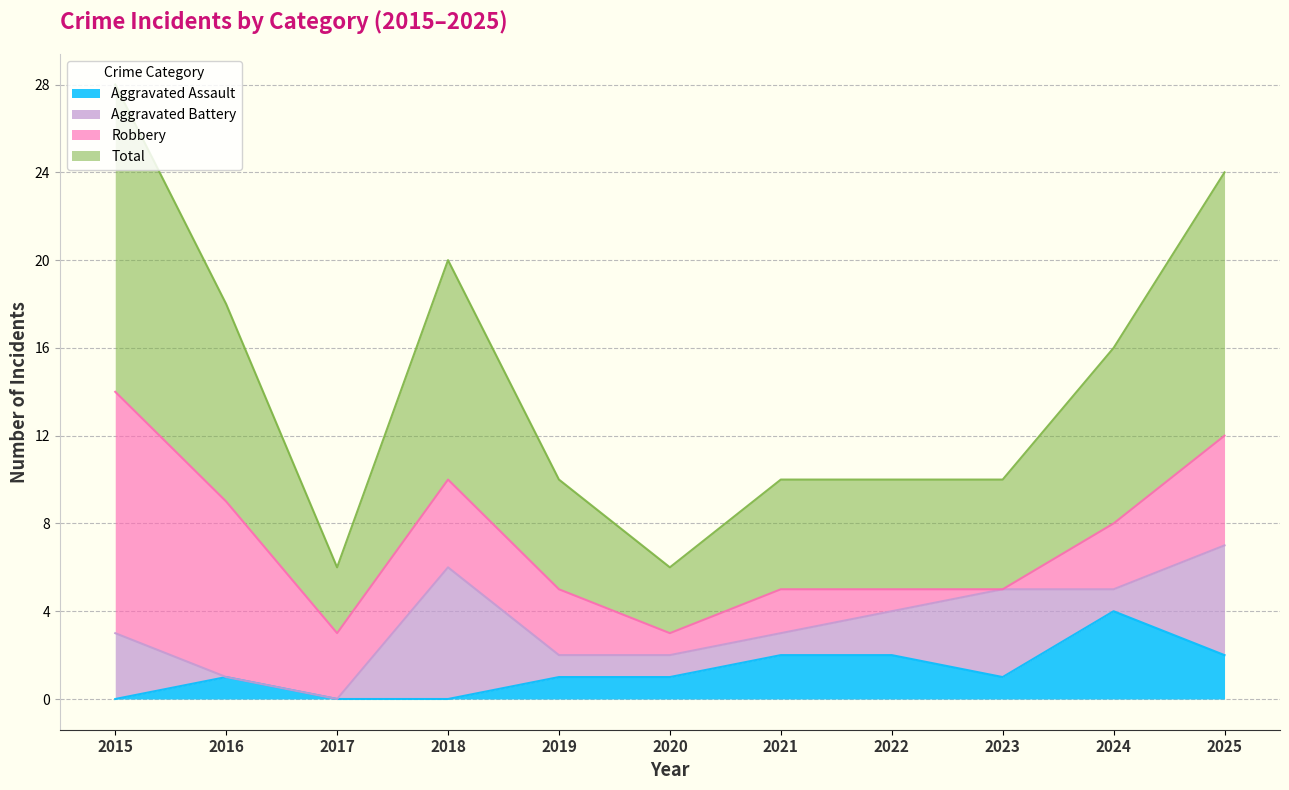

What is the difference between the highest and lowest values at 2020?

2